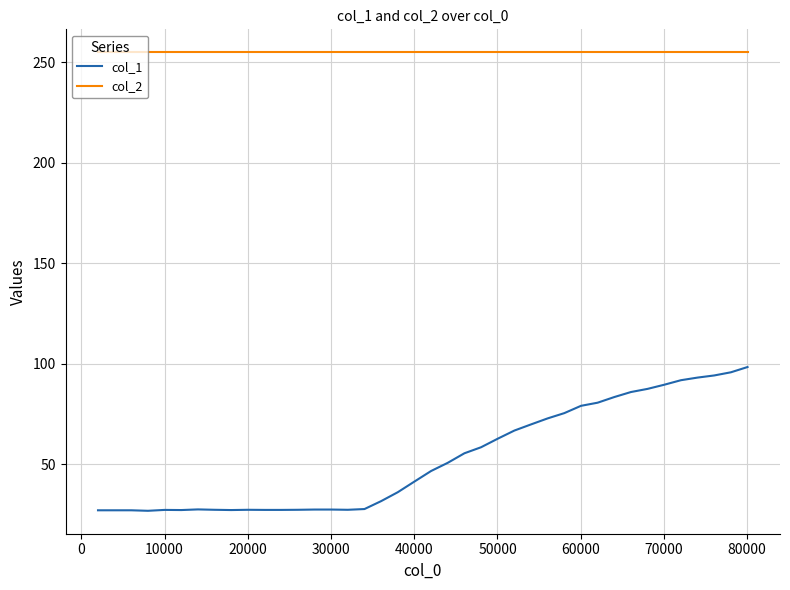

Which series has the largest total across all categories?

col_2